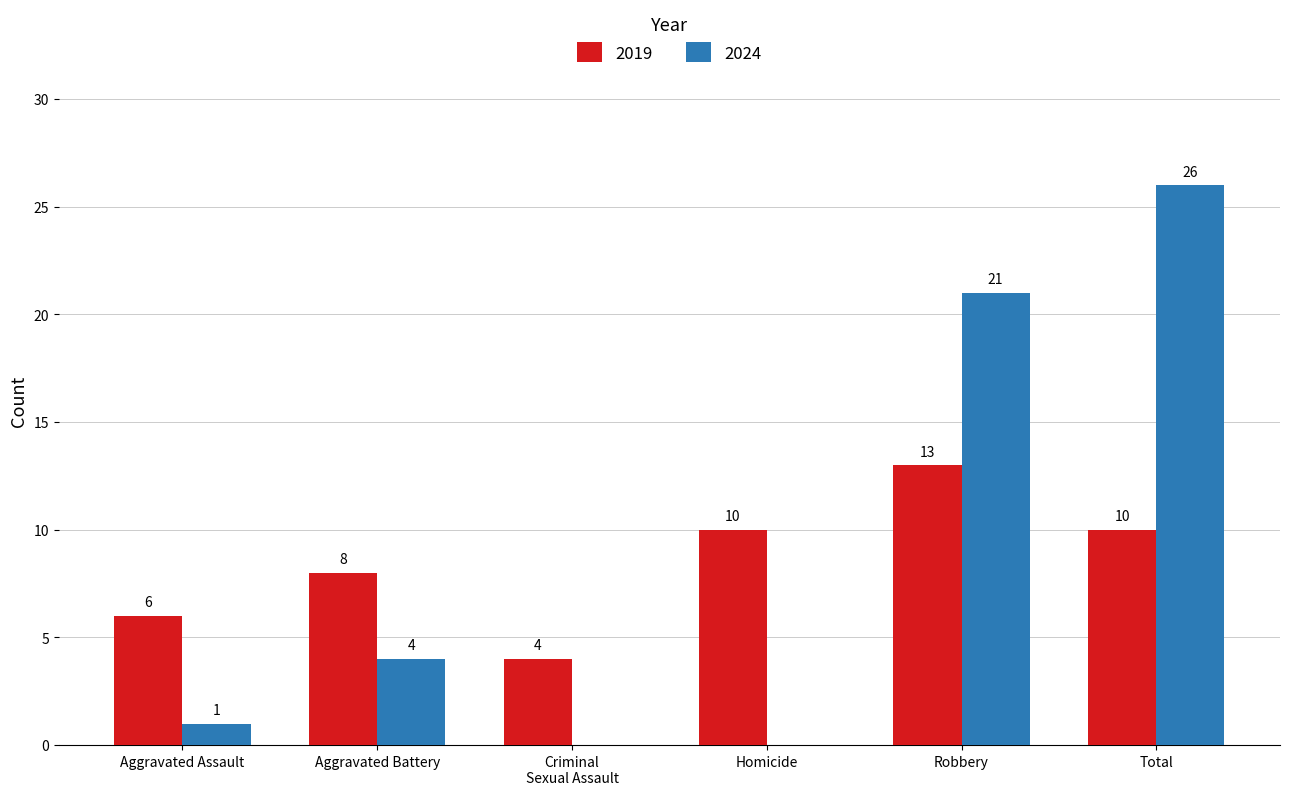

Which category has the highest value in the 2019 series?

Robbery